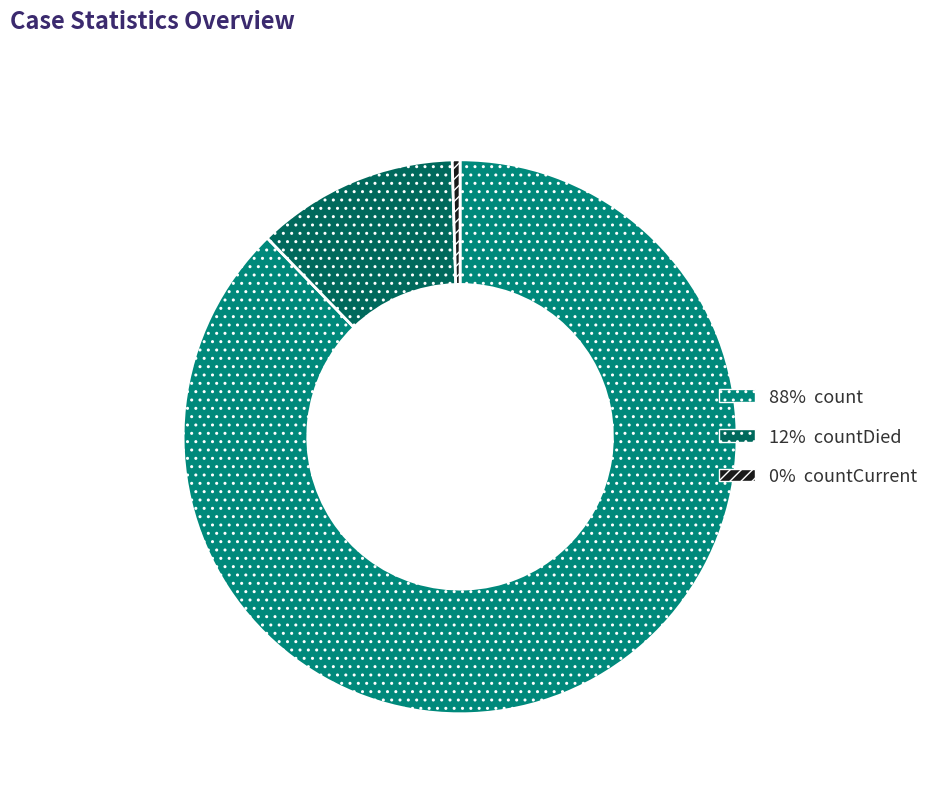

How many slices are in this pie chart?

3